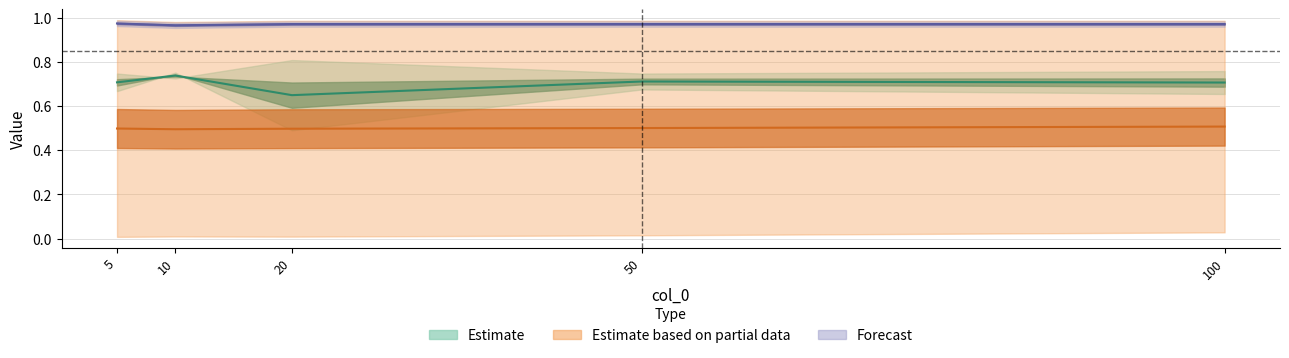

What is the value of the col_2 point at the 1st from the left?

0.7